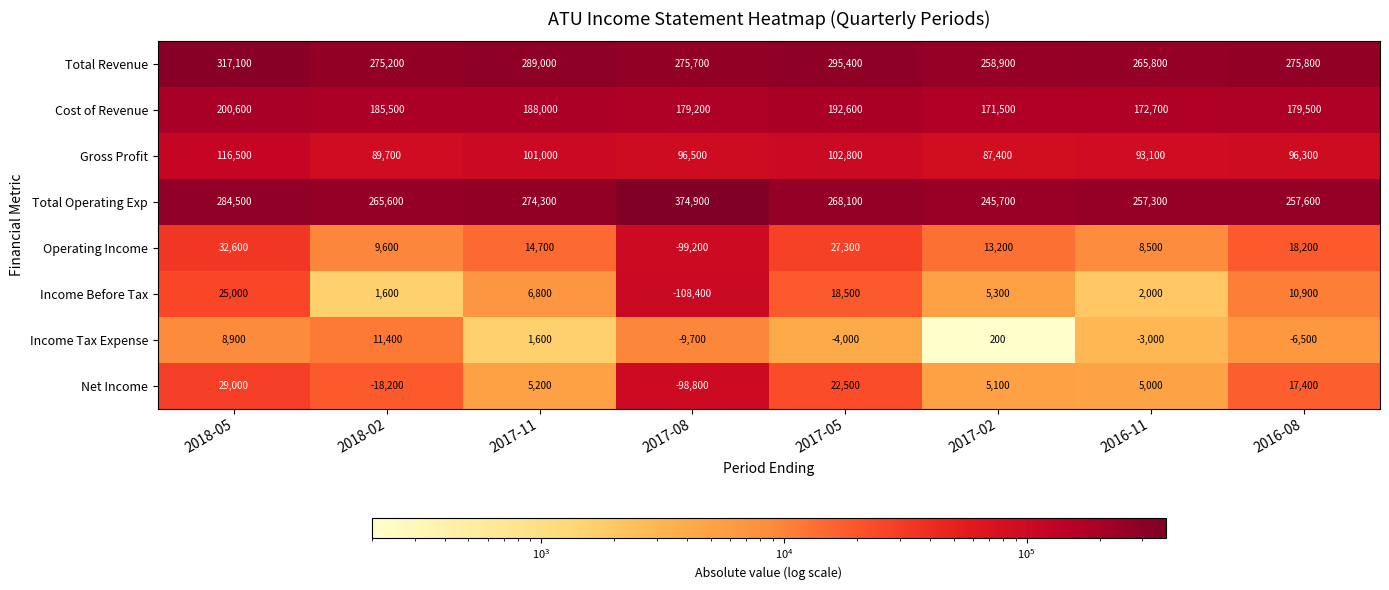

Where does the Total Operating Exp series first go above 268100?

2018-05